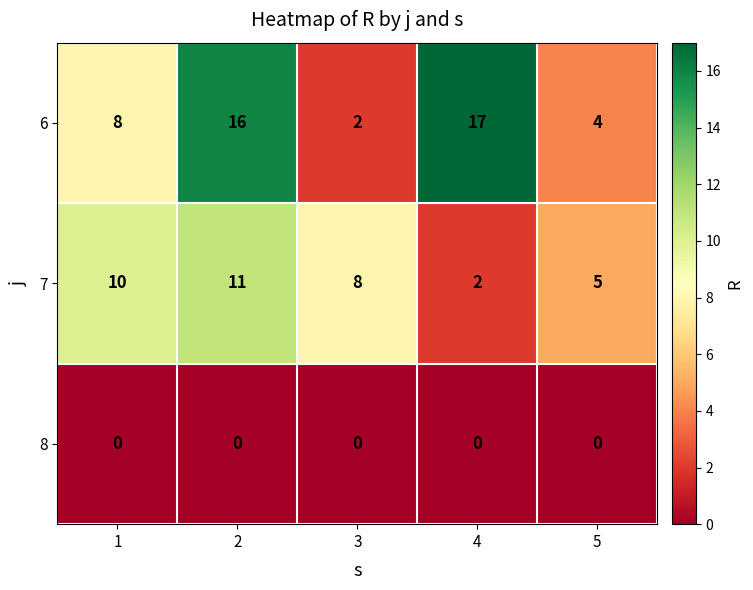

How many categories are shown in the chart?

5